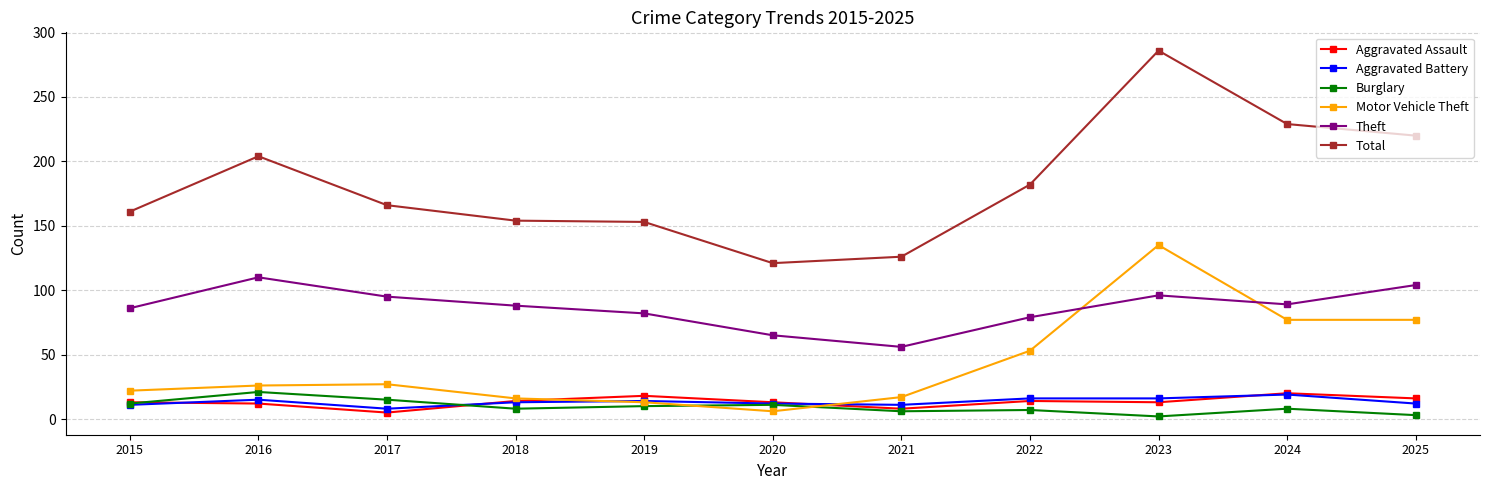

What is the maximum value shown in the chart?

286